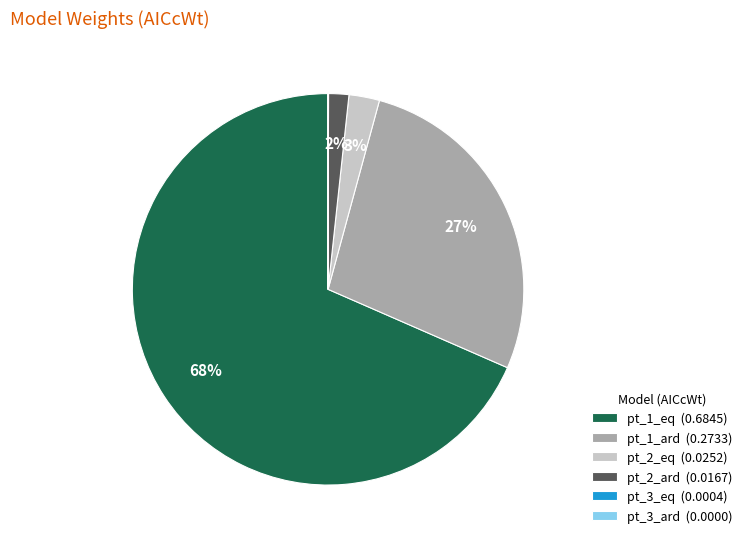

To the nearest percent, what is the average slice percentage?

17%